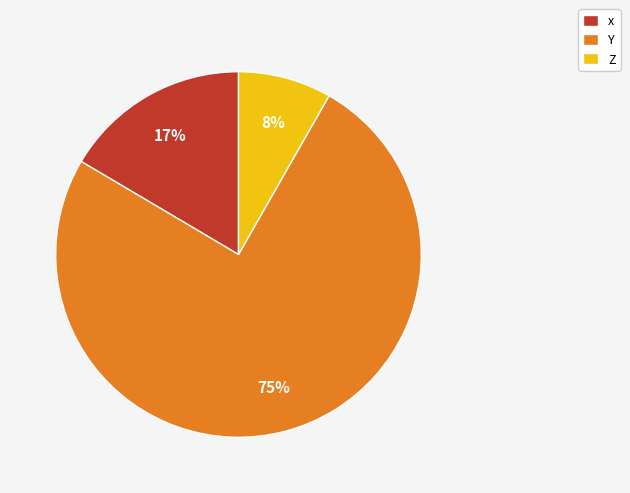

What is the largest slice in the pie chart?

Y